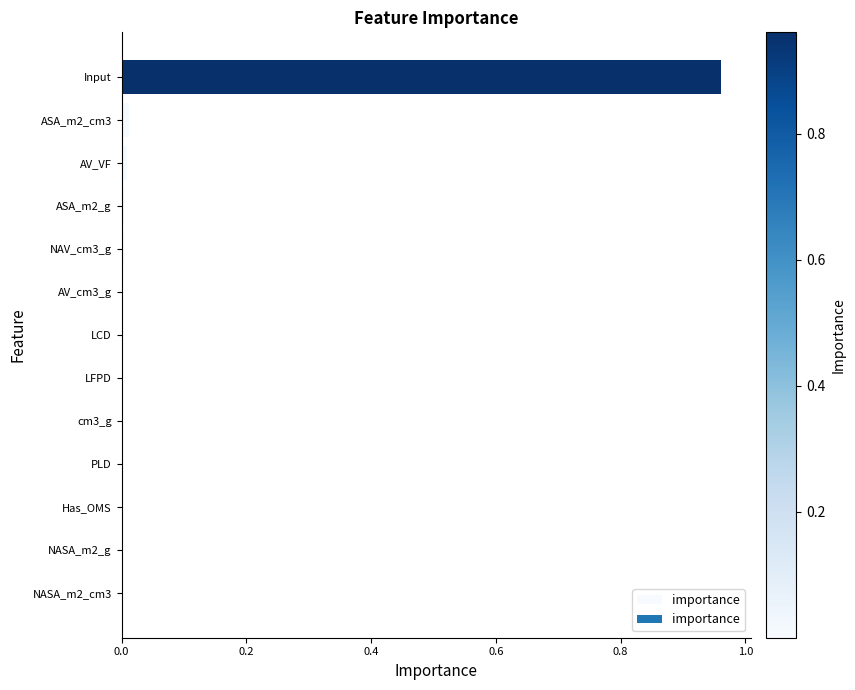

The value at Input is 1.4. True or false?

False